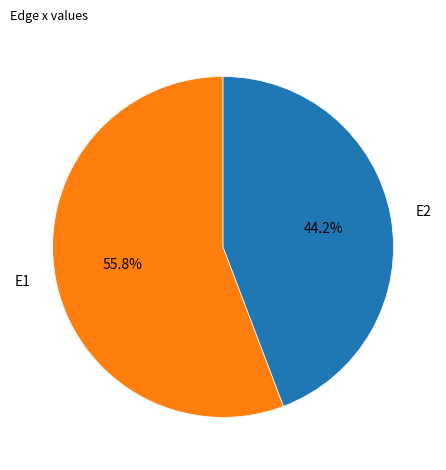

To the nearest percent, what percentage of the pie is E2?

44%